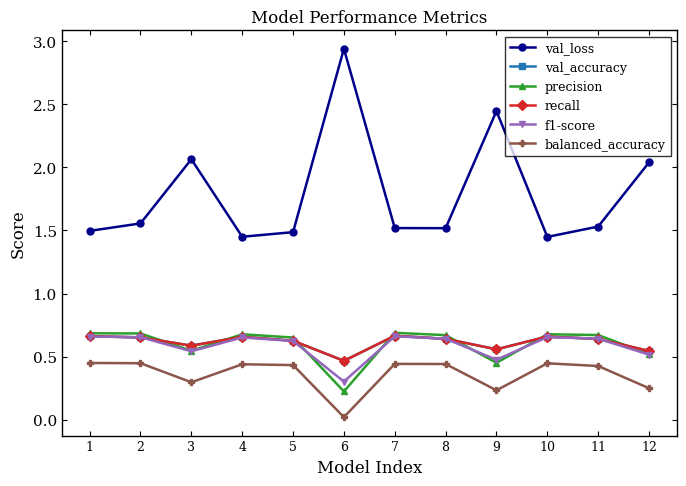

What is the maximum value shown in the chart?

2.9